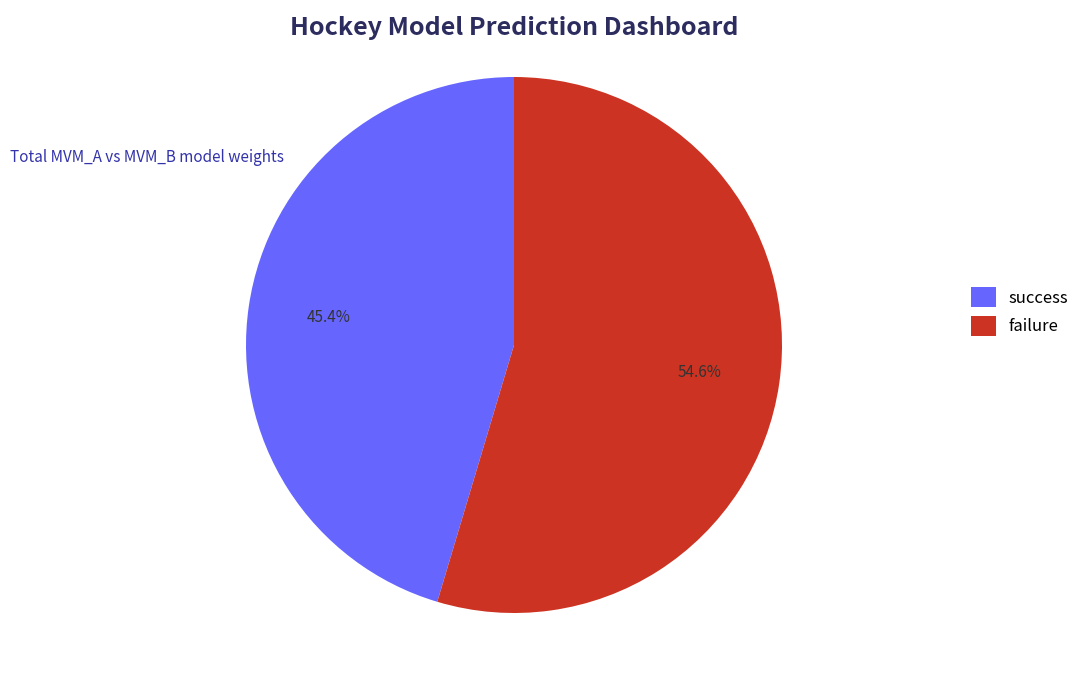

Count the number of slices in the pie.

2